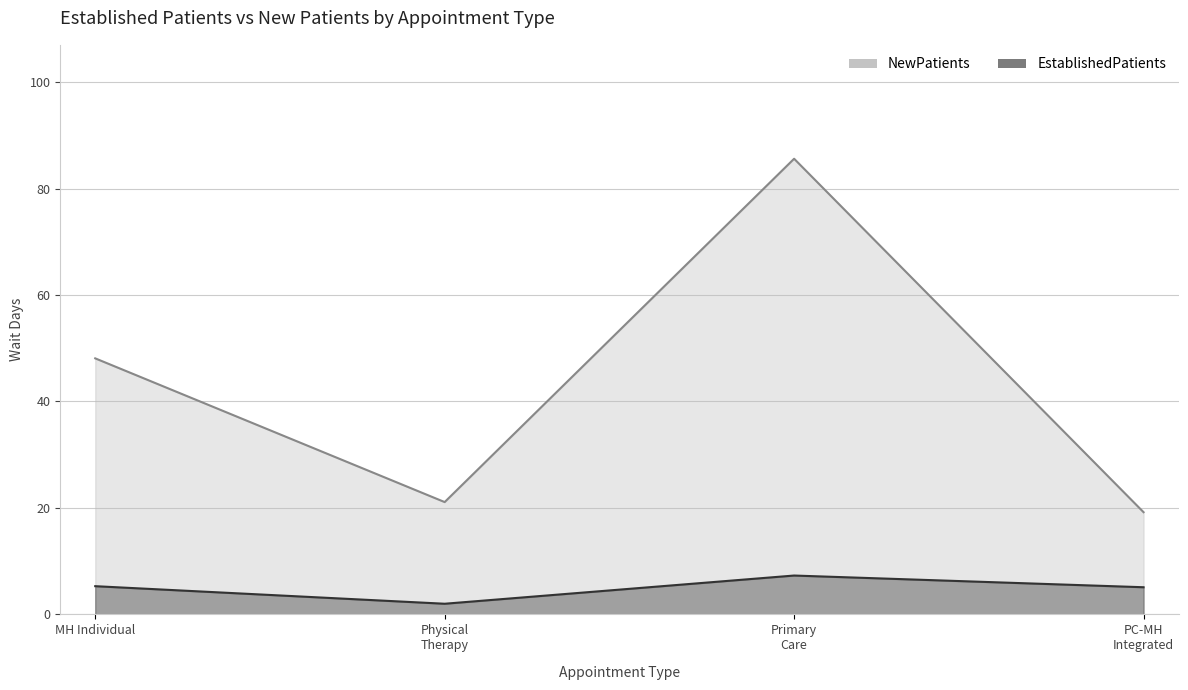

What is the average value of the EstablishedPatients series?

4.9